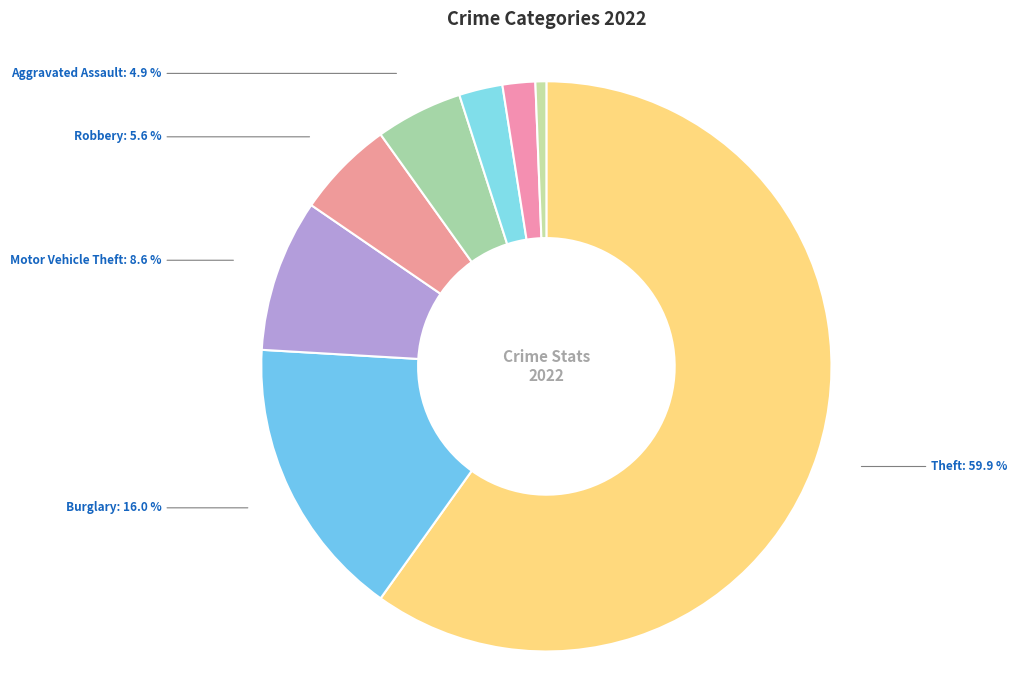

Count the number of slices in the pie.

8